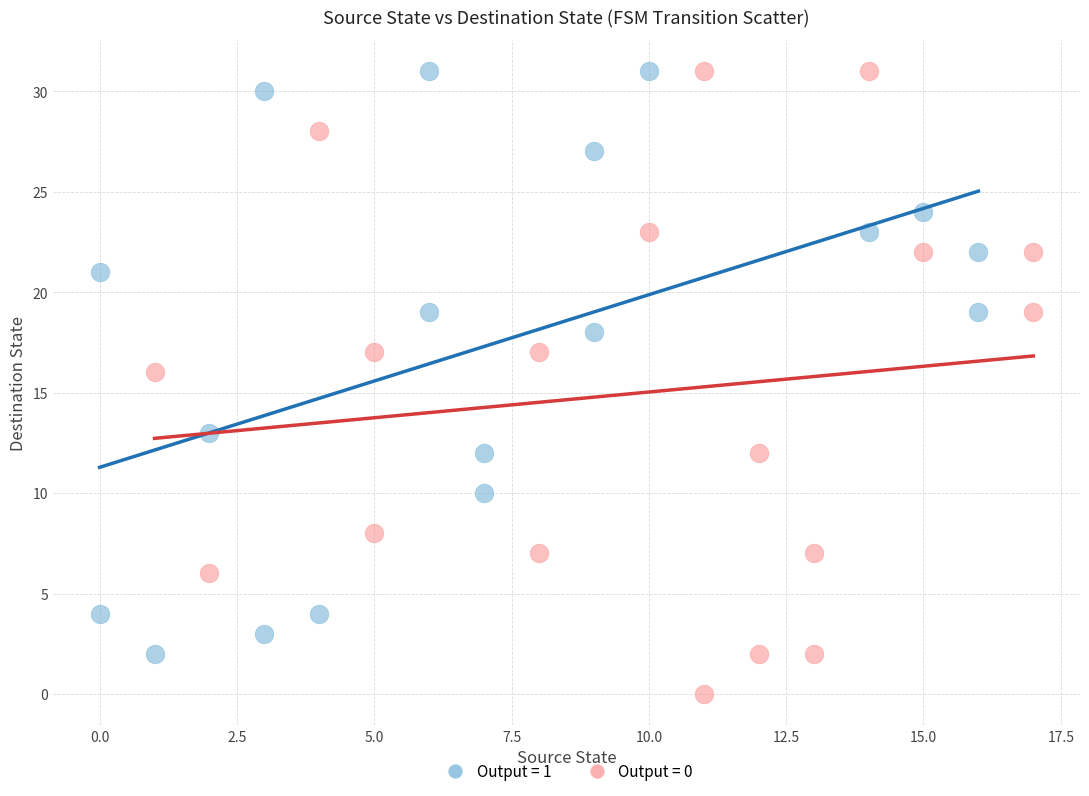

Which series reaches the minimum Y coordinate?

Output = 0